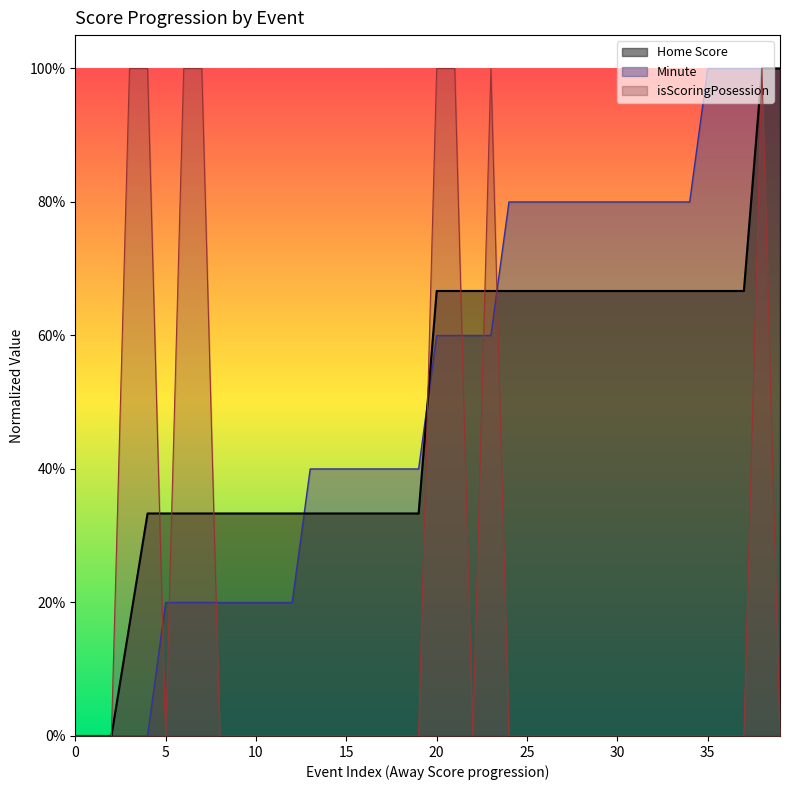

Rank the series at 0 from highest to lowest value.

Home Score, Minute, isScoringPosession